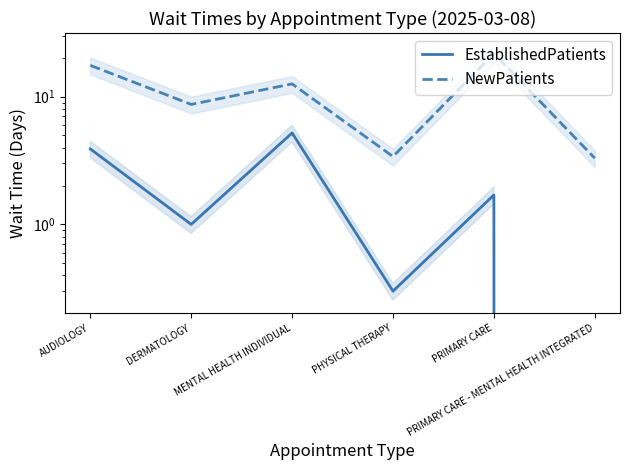

What is the sum of the EstablishedPatients values at MENTAL HEALTH INDIVIDUAL and PHYSICAL THERAPY?

5.5